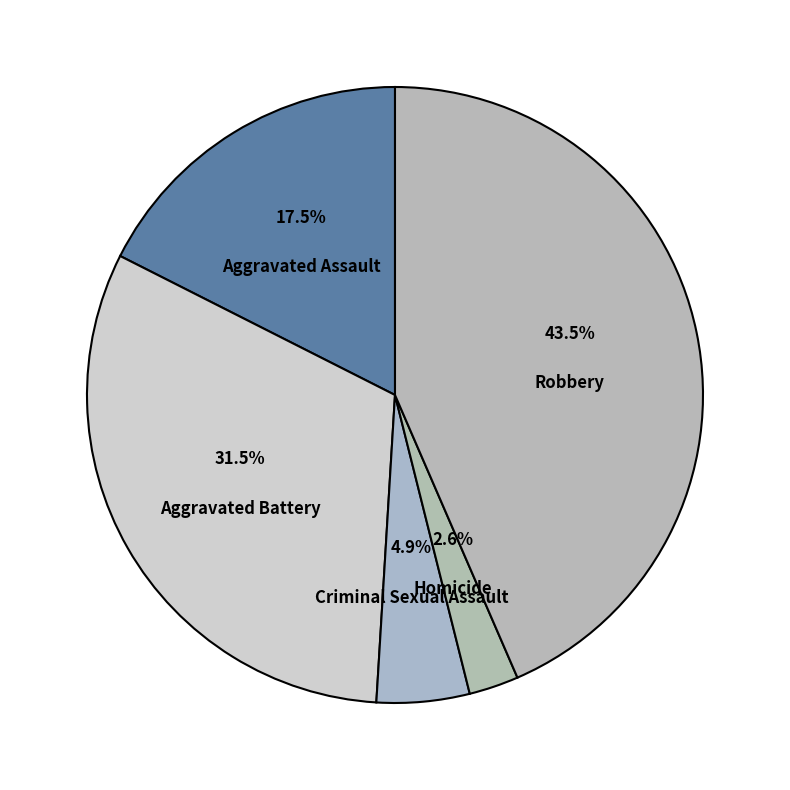

To the nearest percent, what is the difference between the largest and smallest slice percentages?

41%